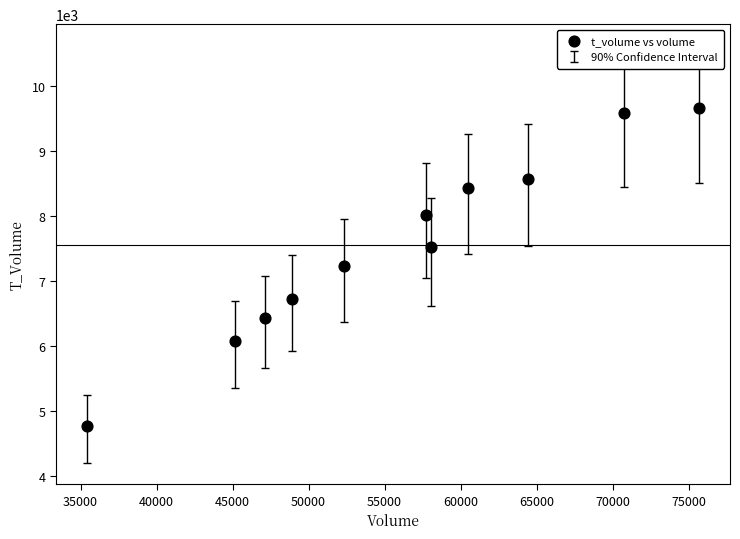

What is the average Y value?

7547